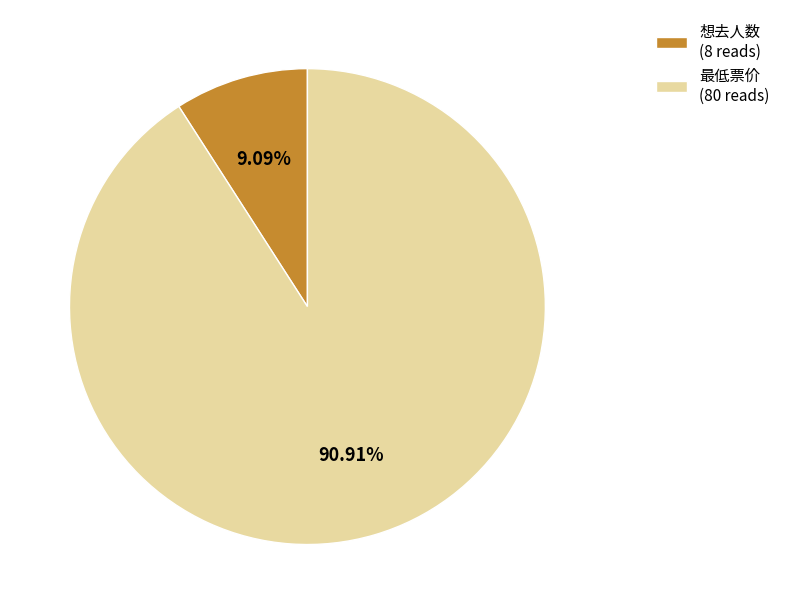

Does 想去人数 account for over 50% of the chart?

No